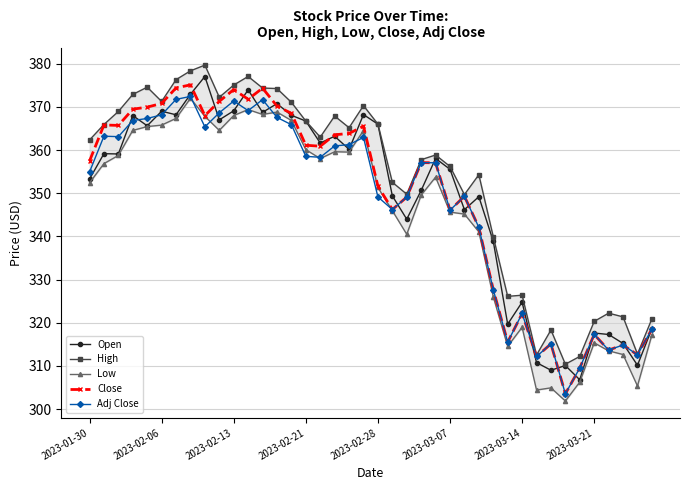

What is the highest value of the Open series?

377.0